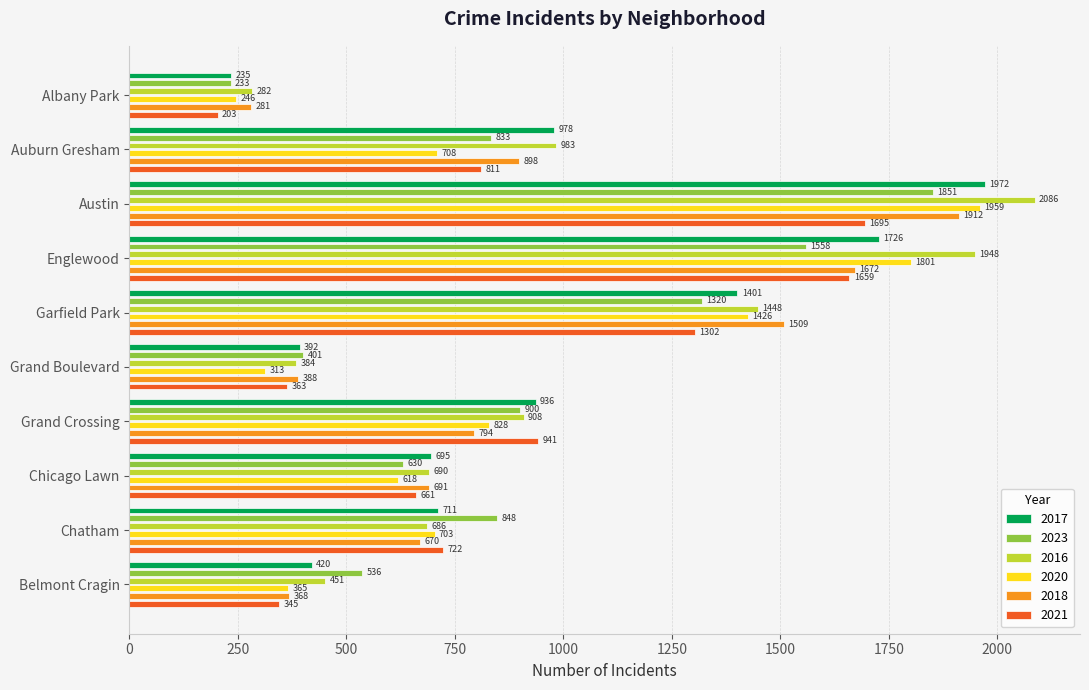

Where does the 2023 series first go above 848?

Austin